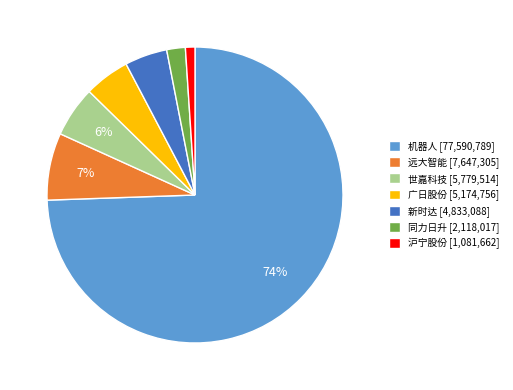

To the nearest percent, what is the combined percentage of 同力日升 [2,118,017] and 机器人 [77,590,789]?

76%